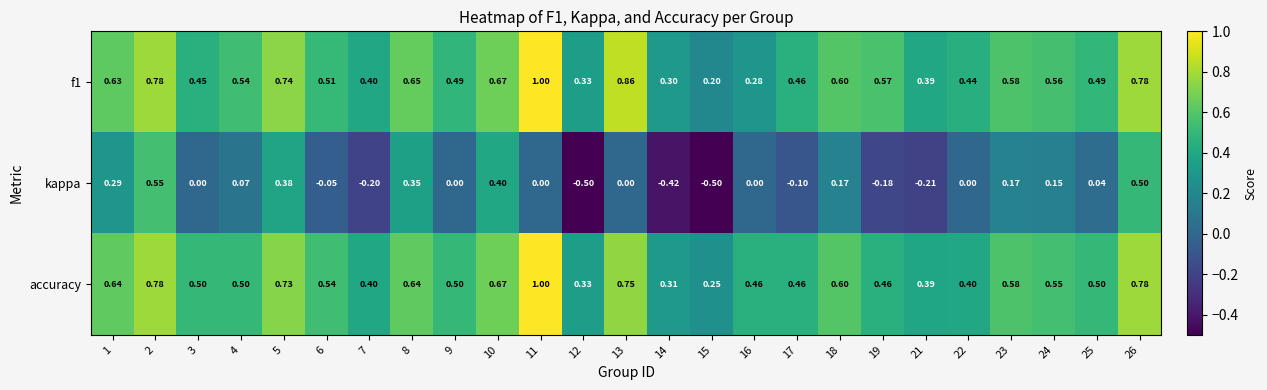

How many distinct data groups are displayed?

3